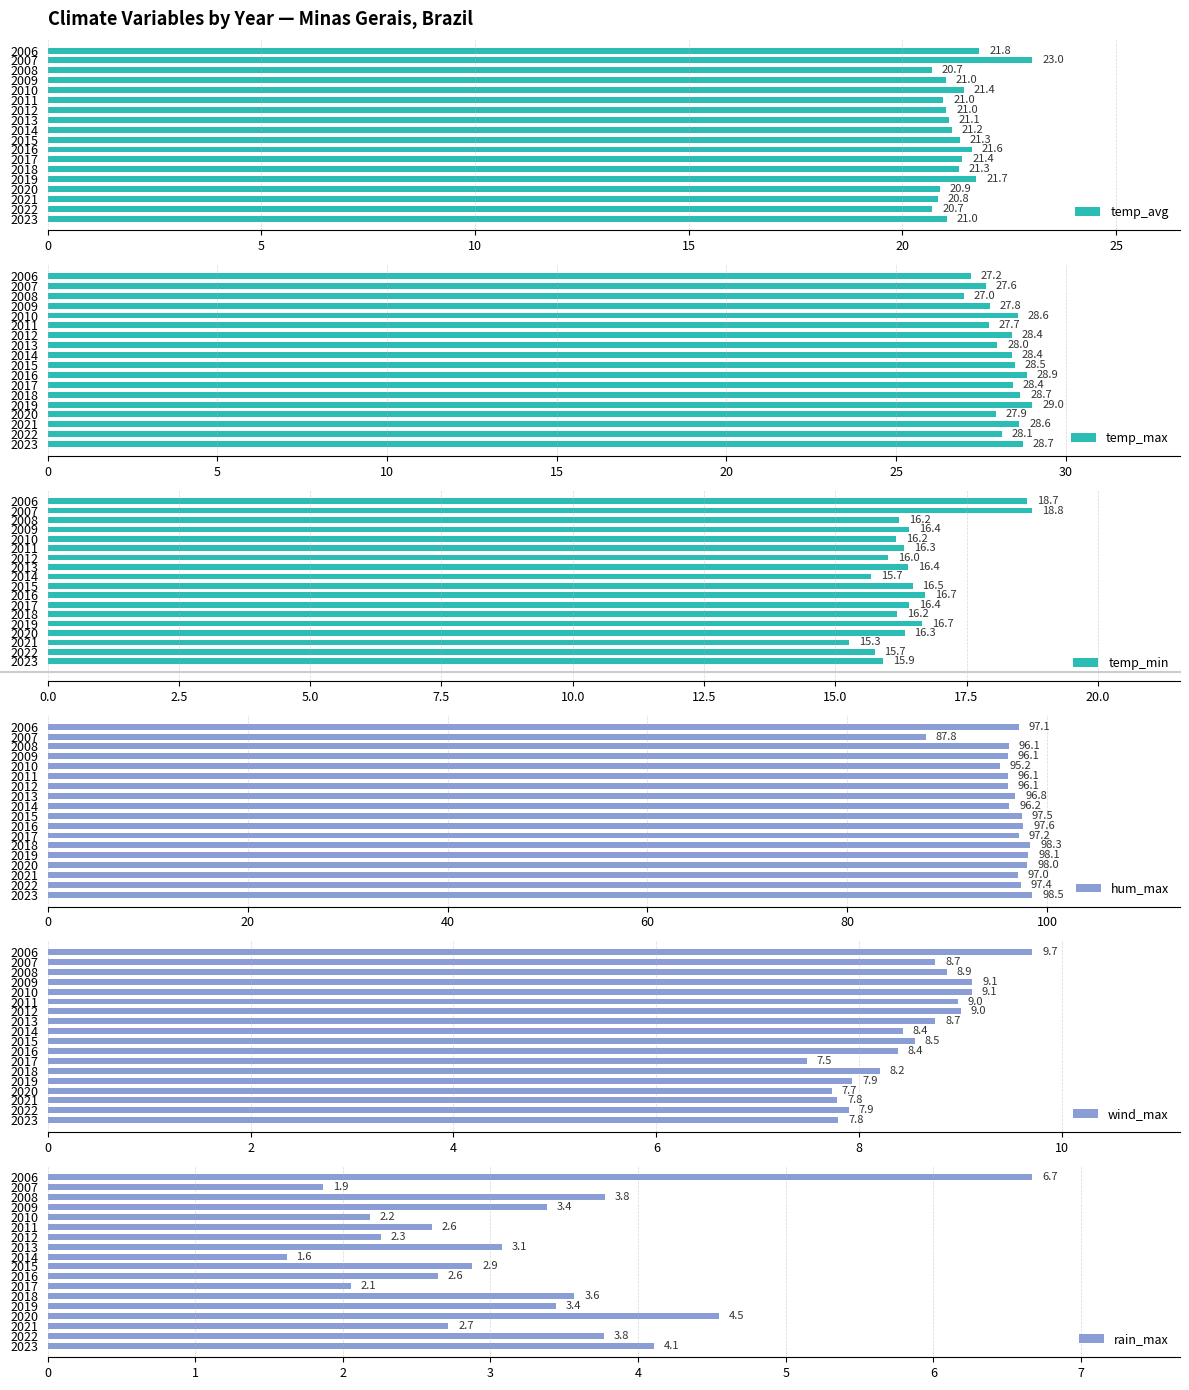

Which series has the widest spread of values?

hum_max